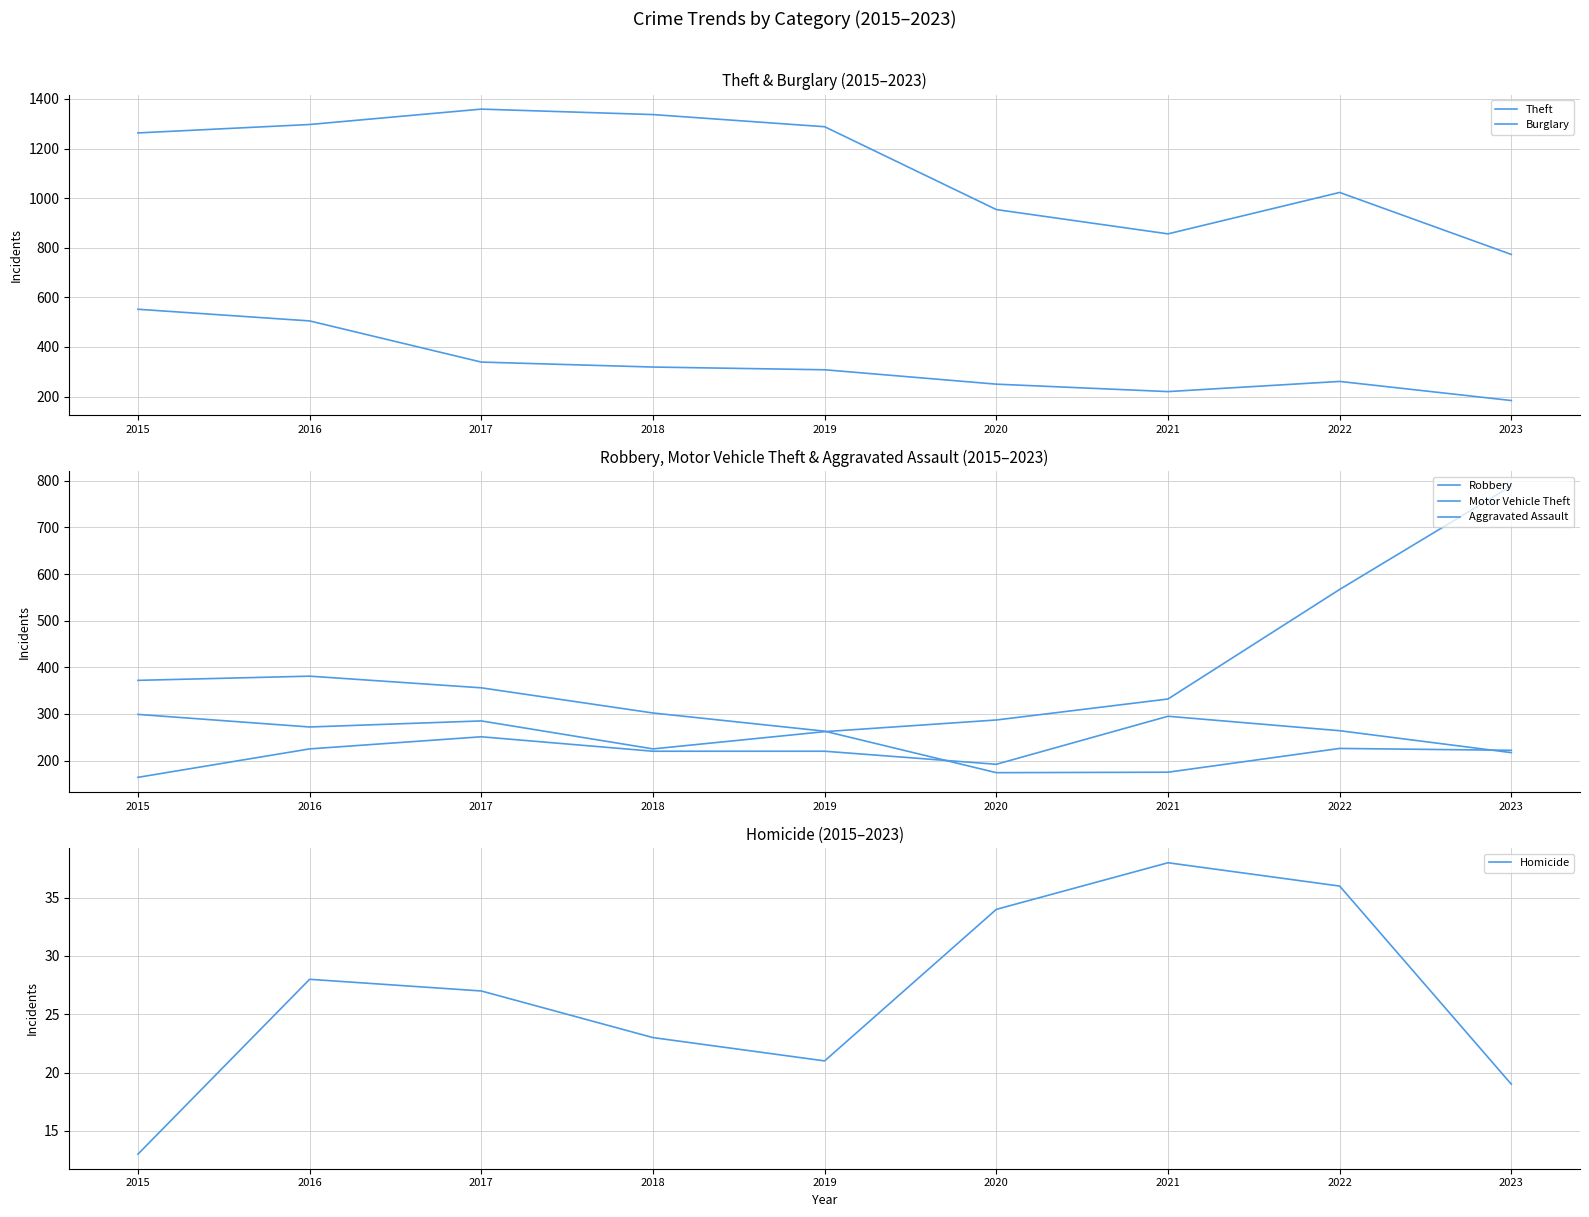

What is the difference between the maximum and minimum values in the Burglary series?

368